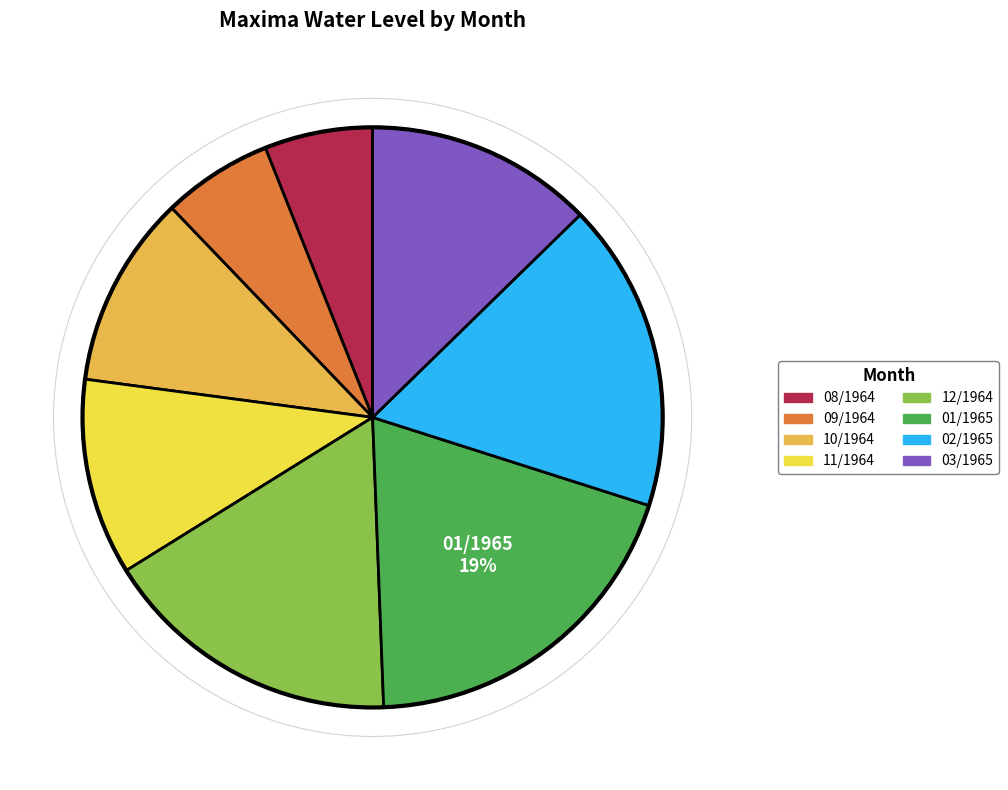

Does any single category account for the majority?

No